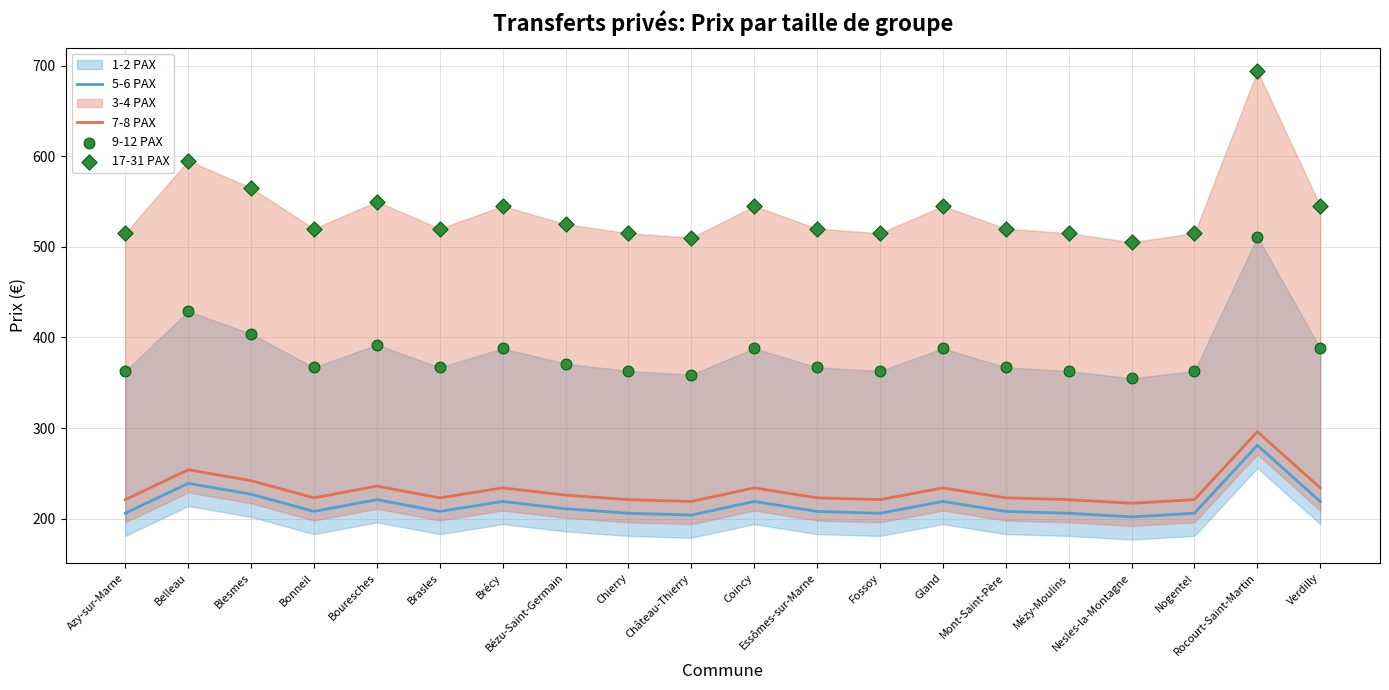

Is the value of 17-31 PAX at Essômes-sur-Marne greater than the value of 5-6 PAX at Chierry?

Yes